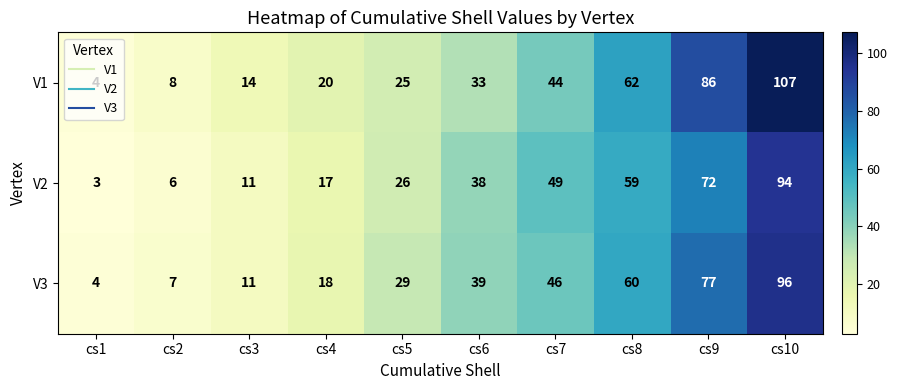

List the series in order of their peak value, lowest first.

V2, V3, V1